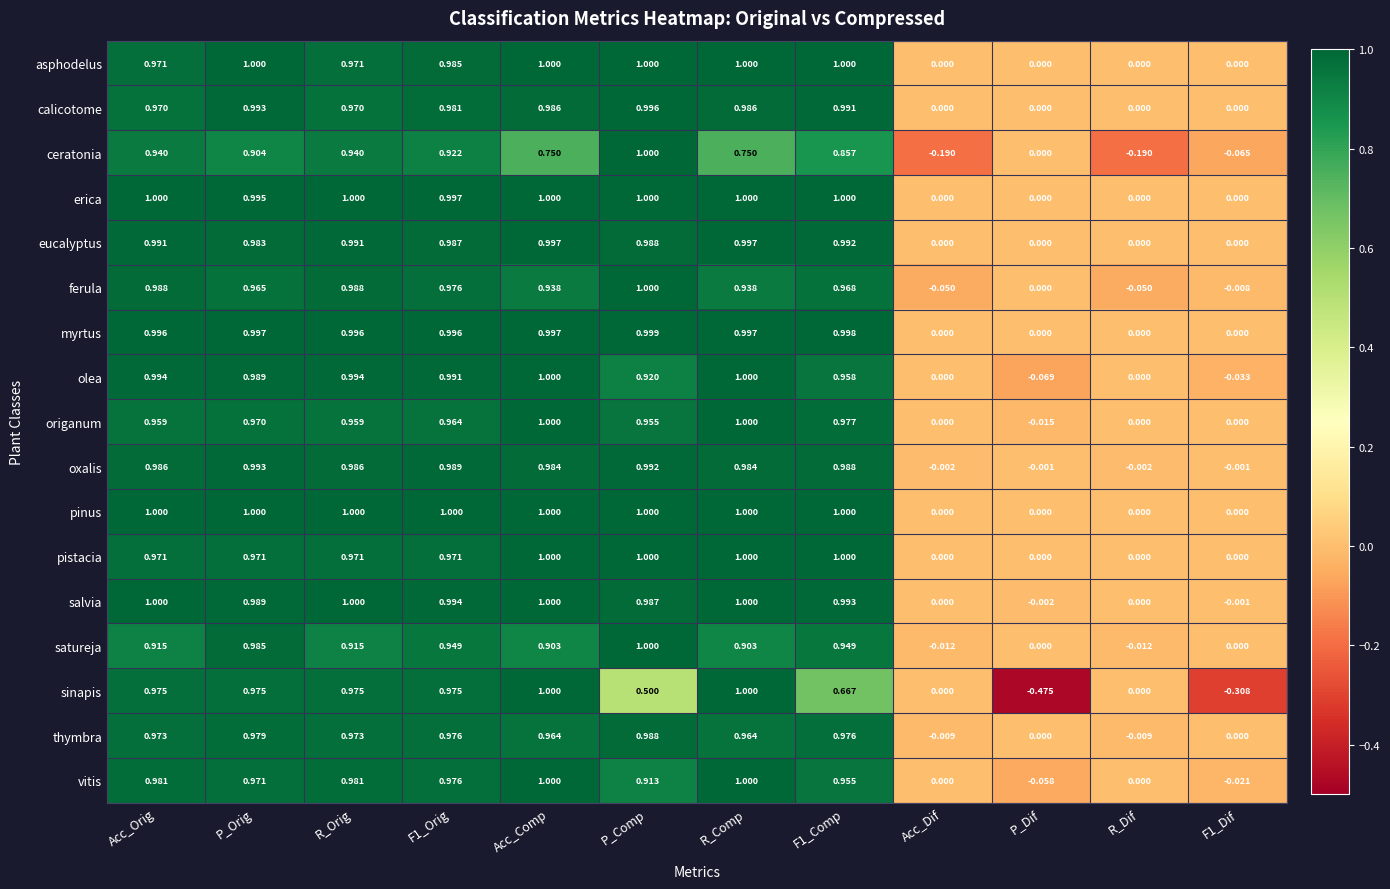

Which series has the largest range (max minus min)?

sinapis